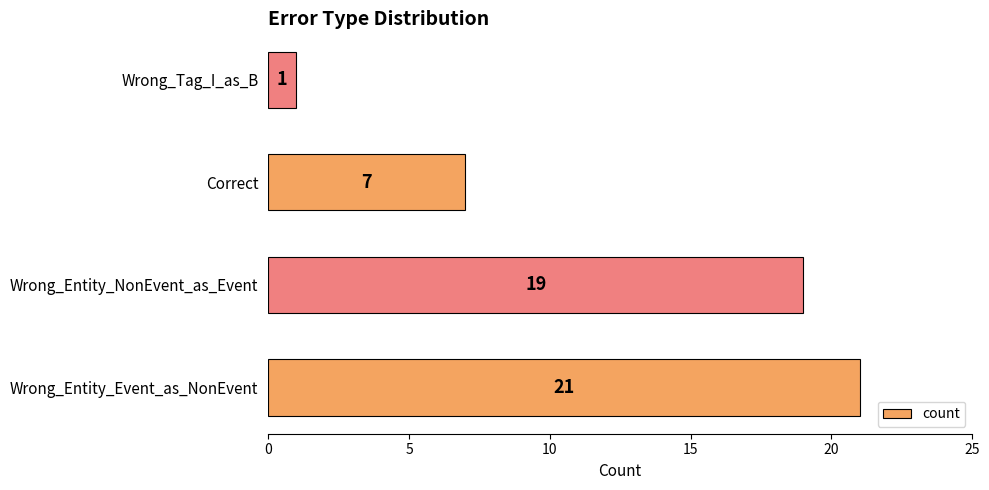

Are the bars grouped side by side (vs. stacked)?

No